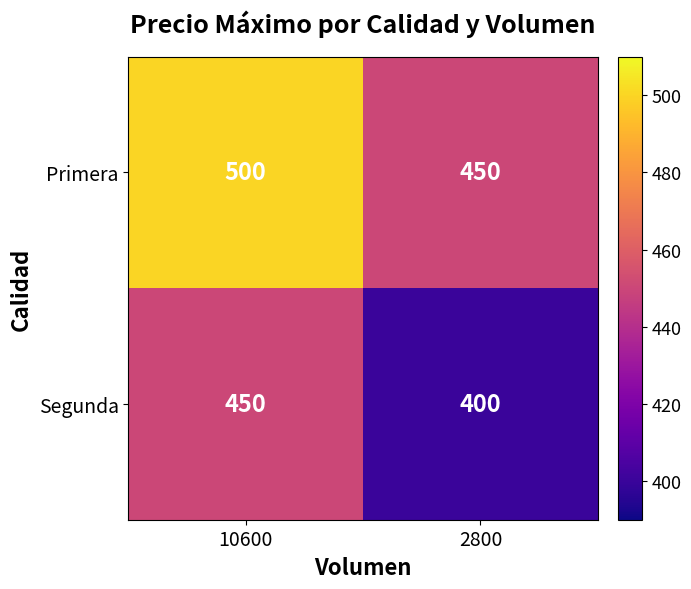

What is the sum of the Primera values at 10600 and 2800?

950